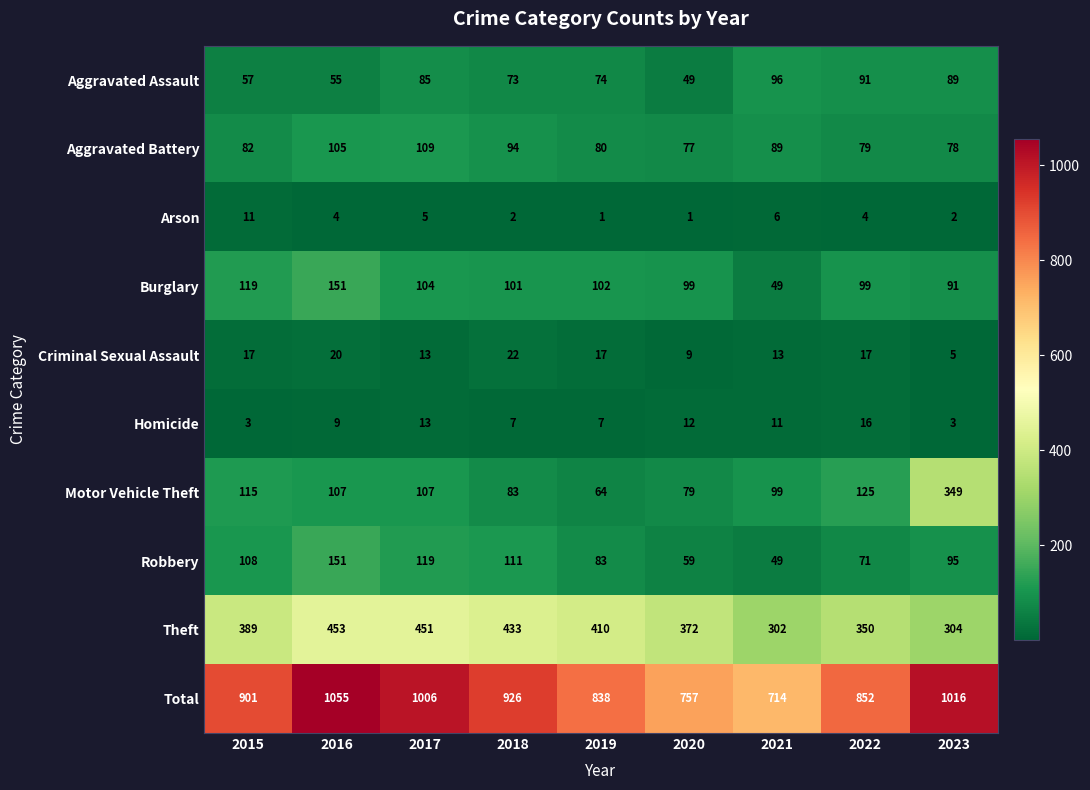

At 2015, list the series in order from largest to smallest.

Total, Theft, Burglary, Motor Vehicle Theft, Robbery, Aggravated Battery, Aggravated Assault, Criminal Sexual Assault, Arson, Homicide